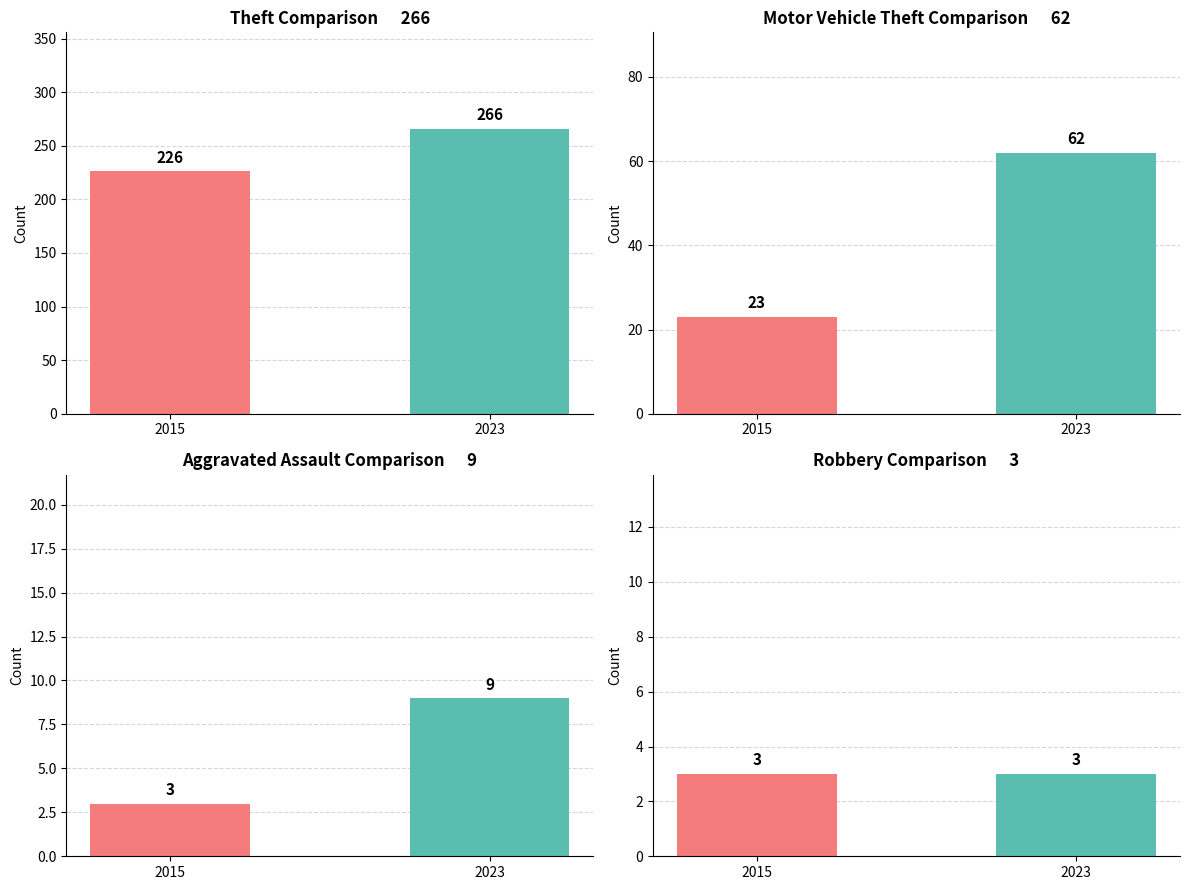

What is the approximate value of Robbery at 2015?

3